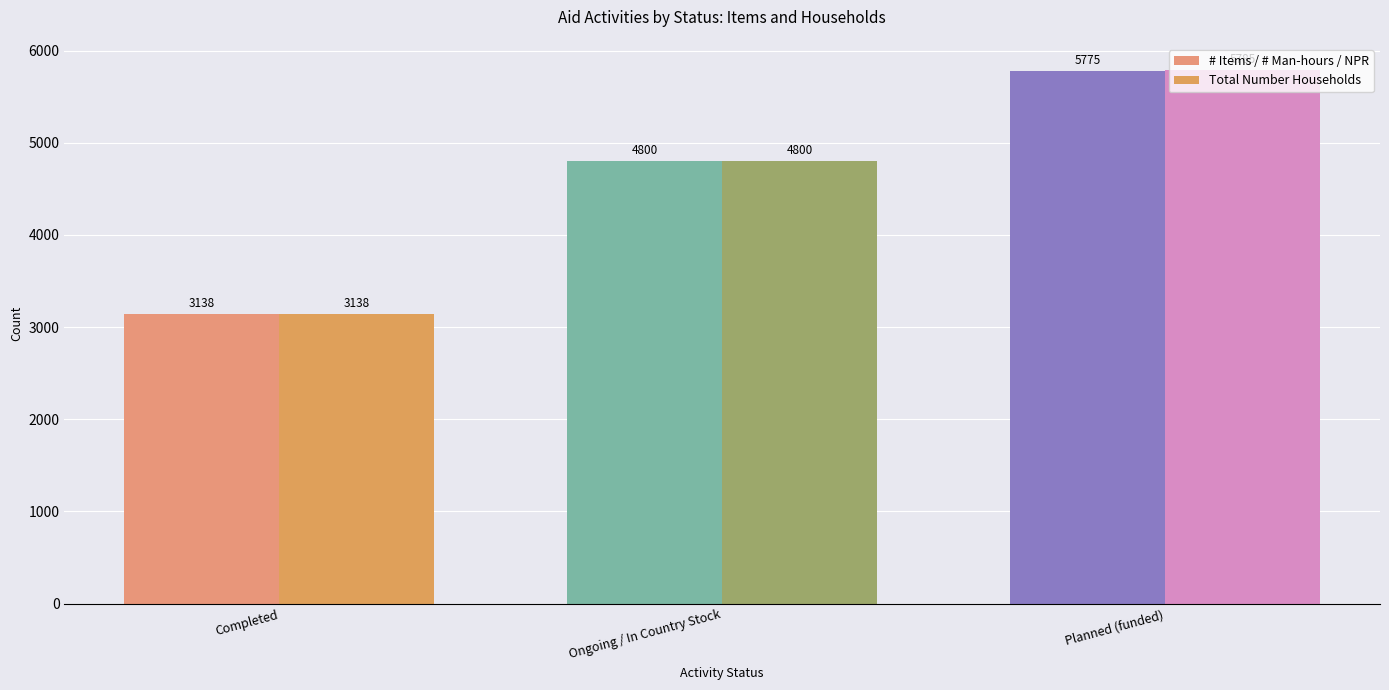

What are all the series names shown in the legend?

# Items / # Man-hours / NPR, Total Number Households